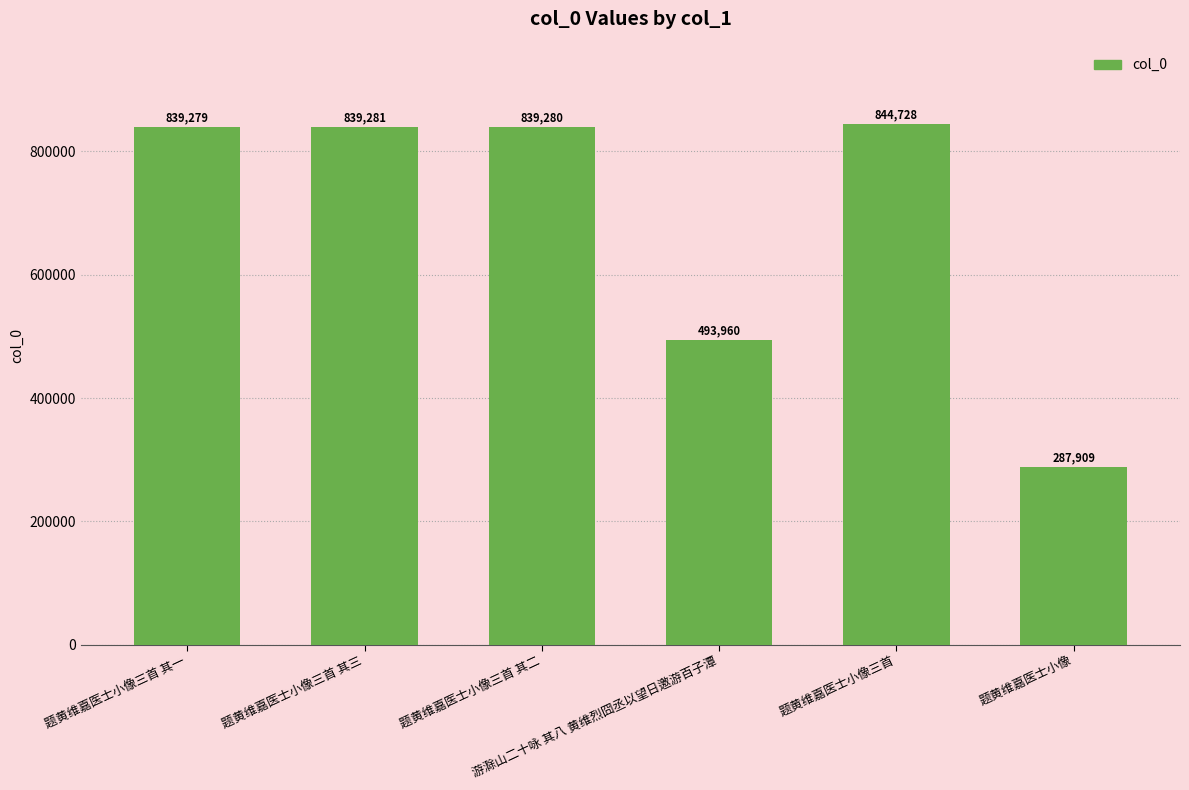

What is the sum of all values?

4144437